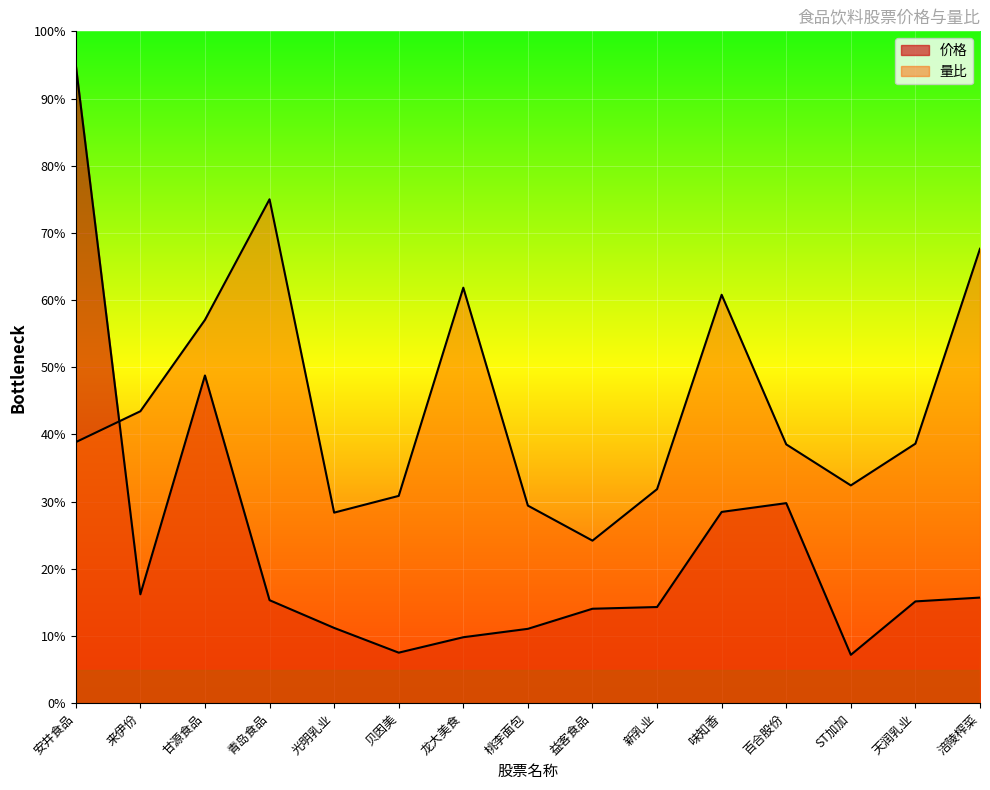

True or false: 量比 has a value of 38.9 at 安井食品.

True